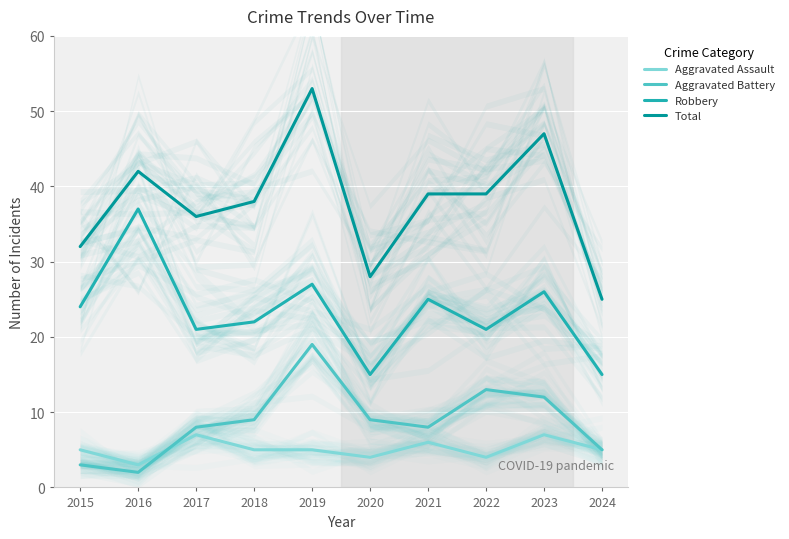

Reading right to left, list all the values displayed in this chart.

Aggravated Assault: 2024=5	2023=7	2022=4	2021=6	2020=4	2019=5	2018=5	2017=7	2016=3	2015=5
Aggravated Battery: 2024=5	2023=12	2022=13	2021=8	2020=9	2019=19	2018=9	2017=8	2016=2	2015=3
Robbery: 2024=15	2023=26	2022=21	2021=25	2020=15	2019=27	2018=22	2017=21	2016=37	2015=24
Total: 2024=25	2023=47	2022=39	2021=39	2020=28	2019=53	2018=38	2017=36	2016=42	2015=32